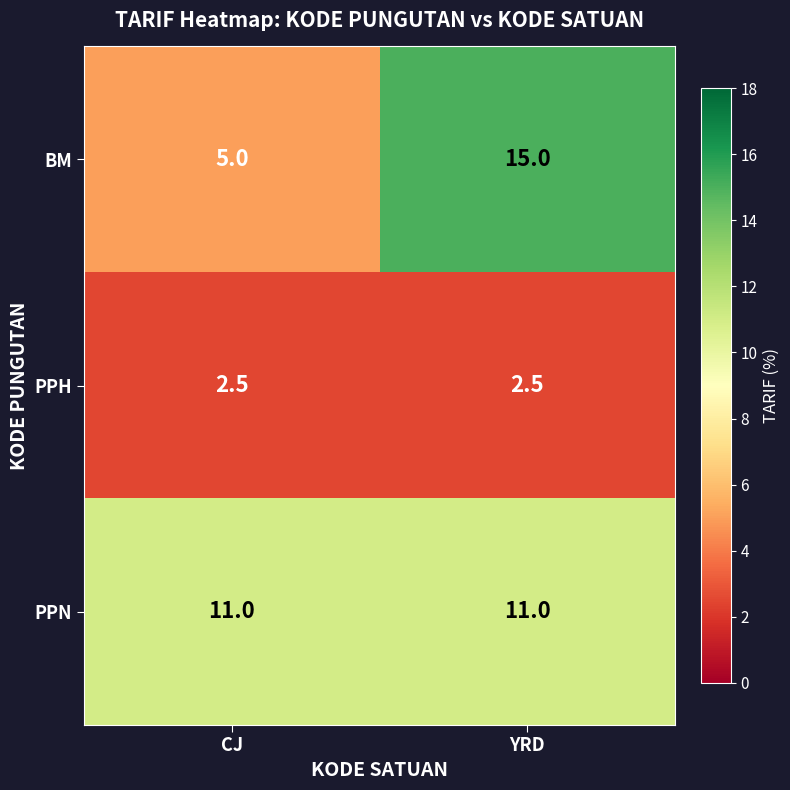

What is the total value across all series at YRD?

28.5